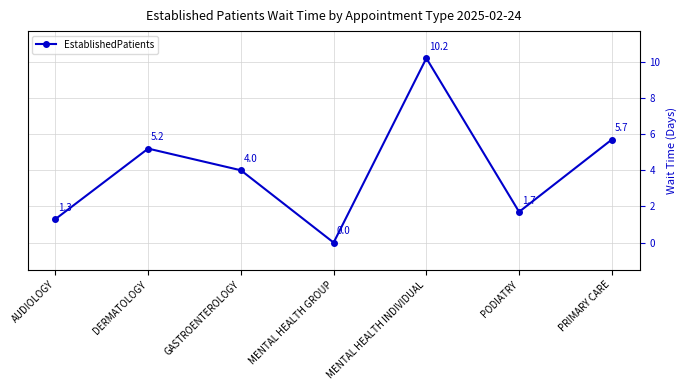

Reading left to right, list all the values displayed in this chart.

AUDIOLOGY=1.3	DERMATOLOGY=5.2	GASTROENTEROLOGY=4.0	MENTAL HEALTH GROUP=0.0	MENTAL HEALTH INDIVIDUAL=10.2	PODIATRY=1.7	PRIMARY CARE=5.7